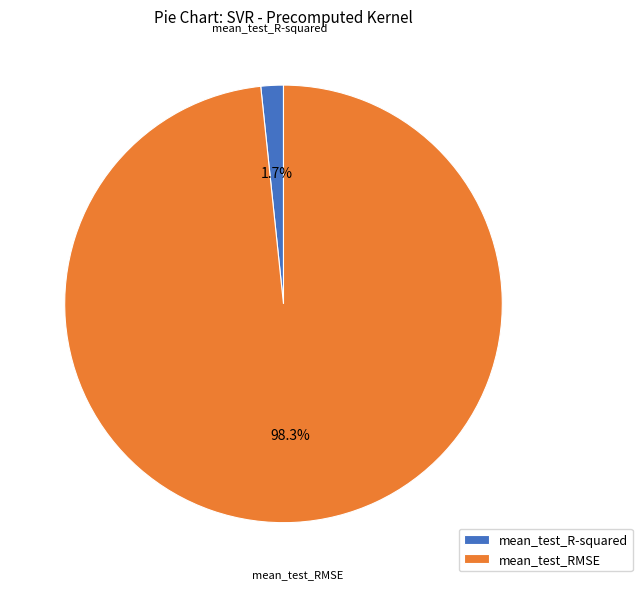

What portion of the pie excludes mean_test_RMSE?

1.7%